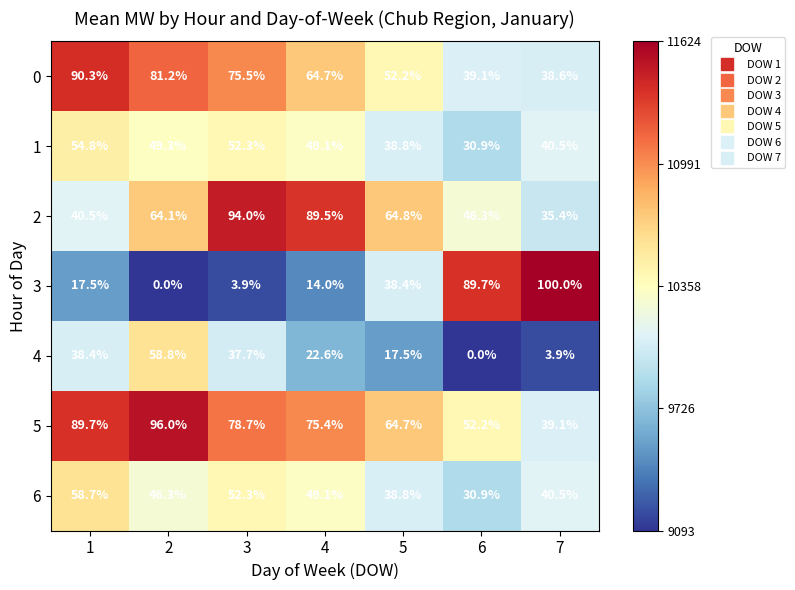

At which category does the chart reach its peak across all series?

7